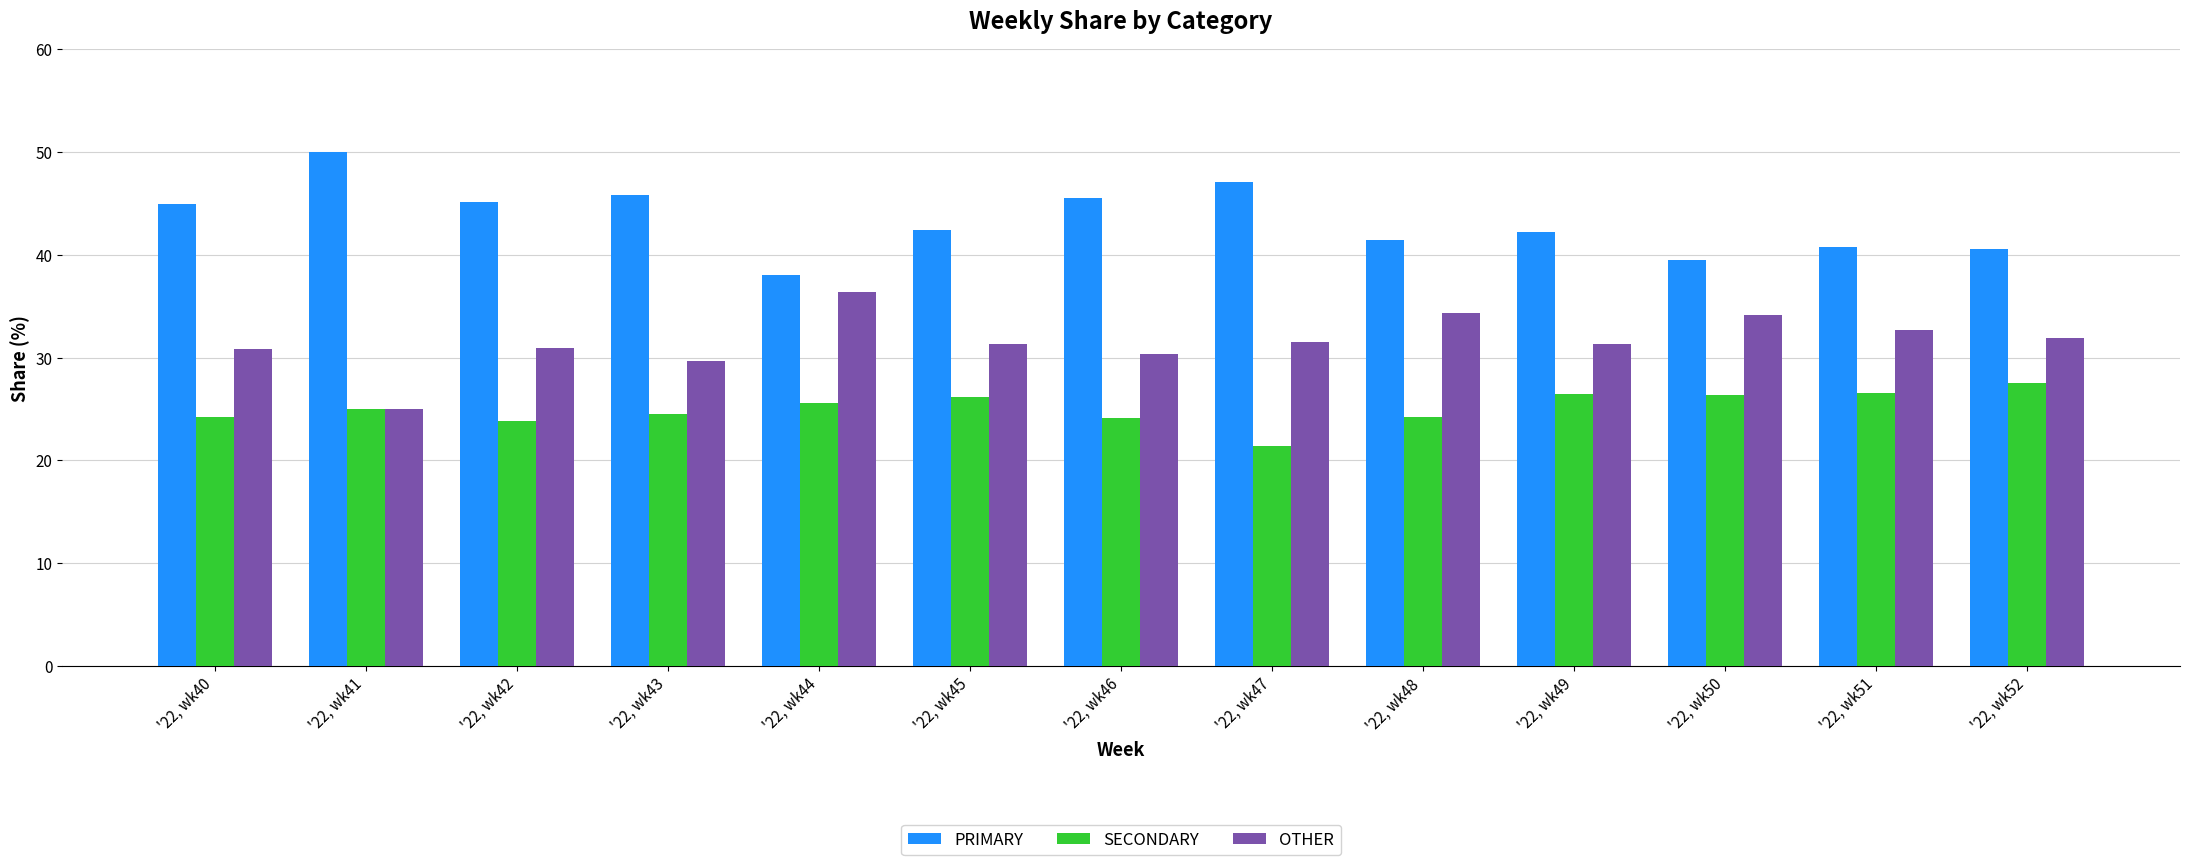

How many series are shown in this chart?

3